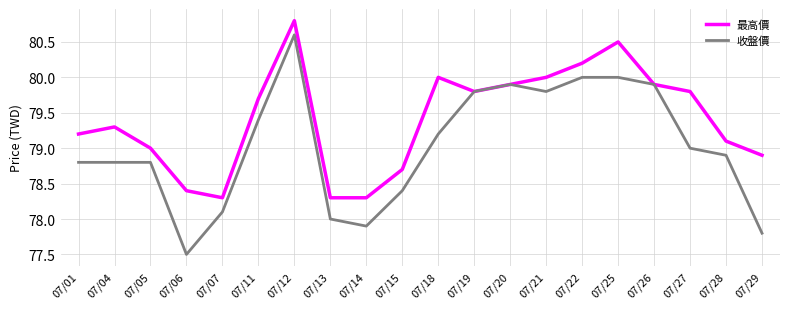

Reading left to right, what are all the values shown in this chart?

最高價: 07/01=79.2	07/04=79.3	07/05=79.0	07/06=78.4	07/07=78.3	07/11=79.7	07/12=80.8	07/13=78.3	07/14=78.3	07/15=78.7	07/18=80.0	07/19=79.8	07/20=79.9	07/21=80.0	07/22=80.2	07/25=80.5	07/26=79.9	07/27=79.8	07/28=79.1	07/29=78.9
收盤價: 07/01=78.8	07/04=78.8	07/05=78.8	07/06=77.5	07/07=78.1	07/11=79.4	07/12=80.6	07/13=78.0	07/14=77.9	07/15=78.4	07/18=79.2	07/19=79.8	07/20=79.9	07/21=79.8	07/22=80.0	07/25=80.0	07/26=79.9	07/27=79.0	07/28=78.9	07/29=77.8